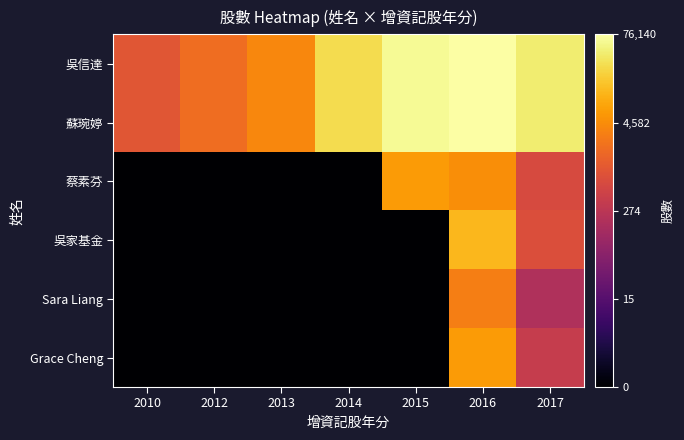

At which category is the sum across all series the highest?

2016